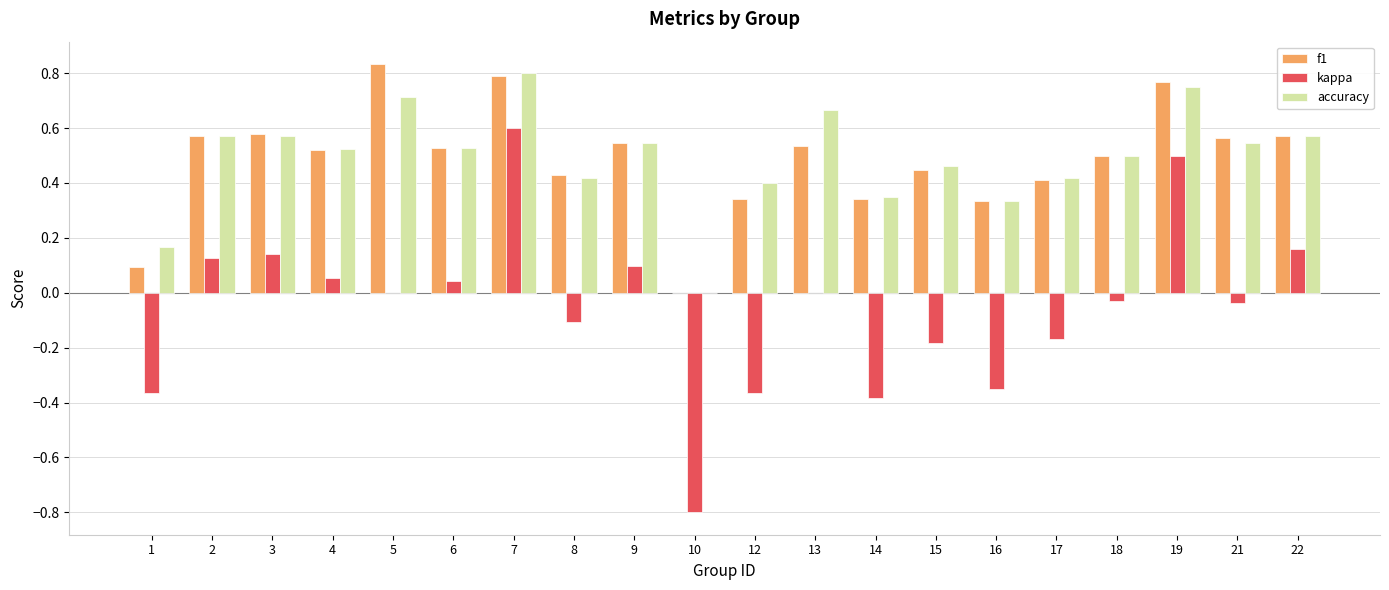

What is the sum of all accuracy values?

9.8